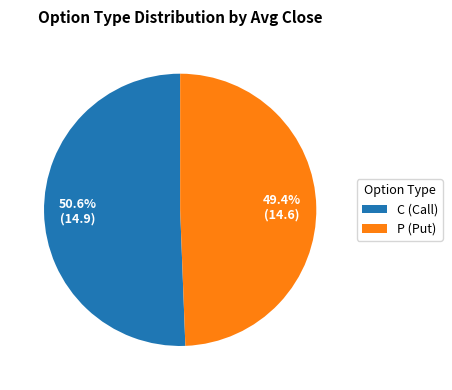

To the nearest percent, what is the combined percentage of P and C?

100%